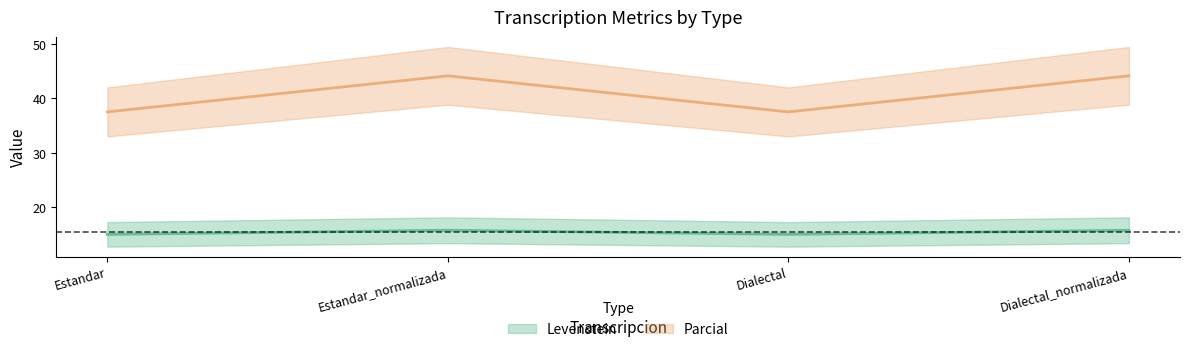

What is the lowest value of the Parcial series?

37.5